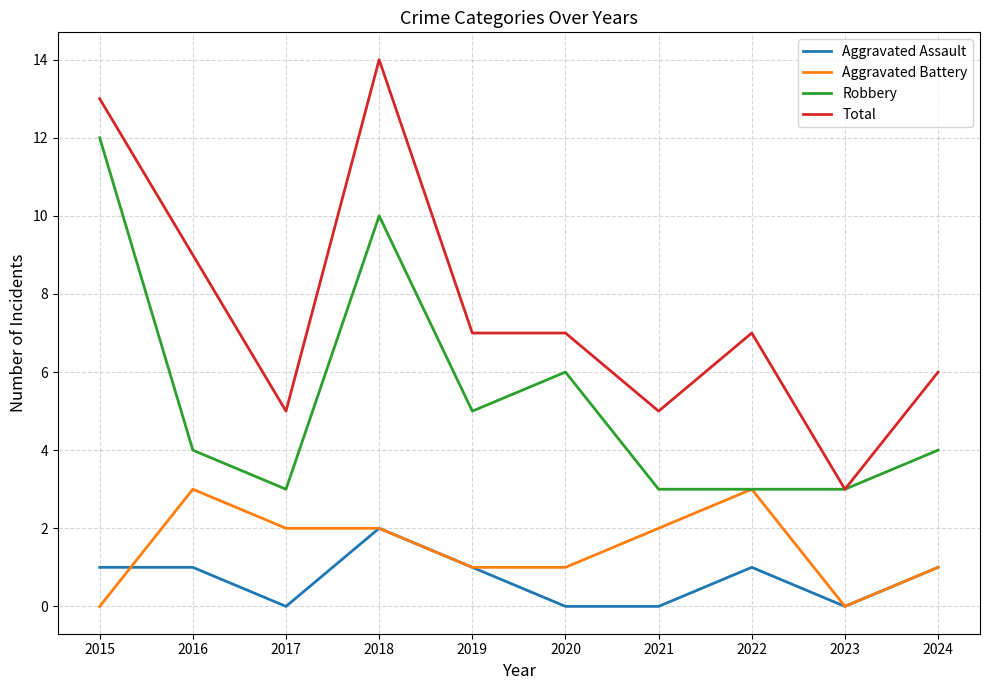

How many lines are shown in the chart?

4